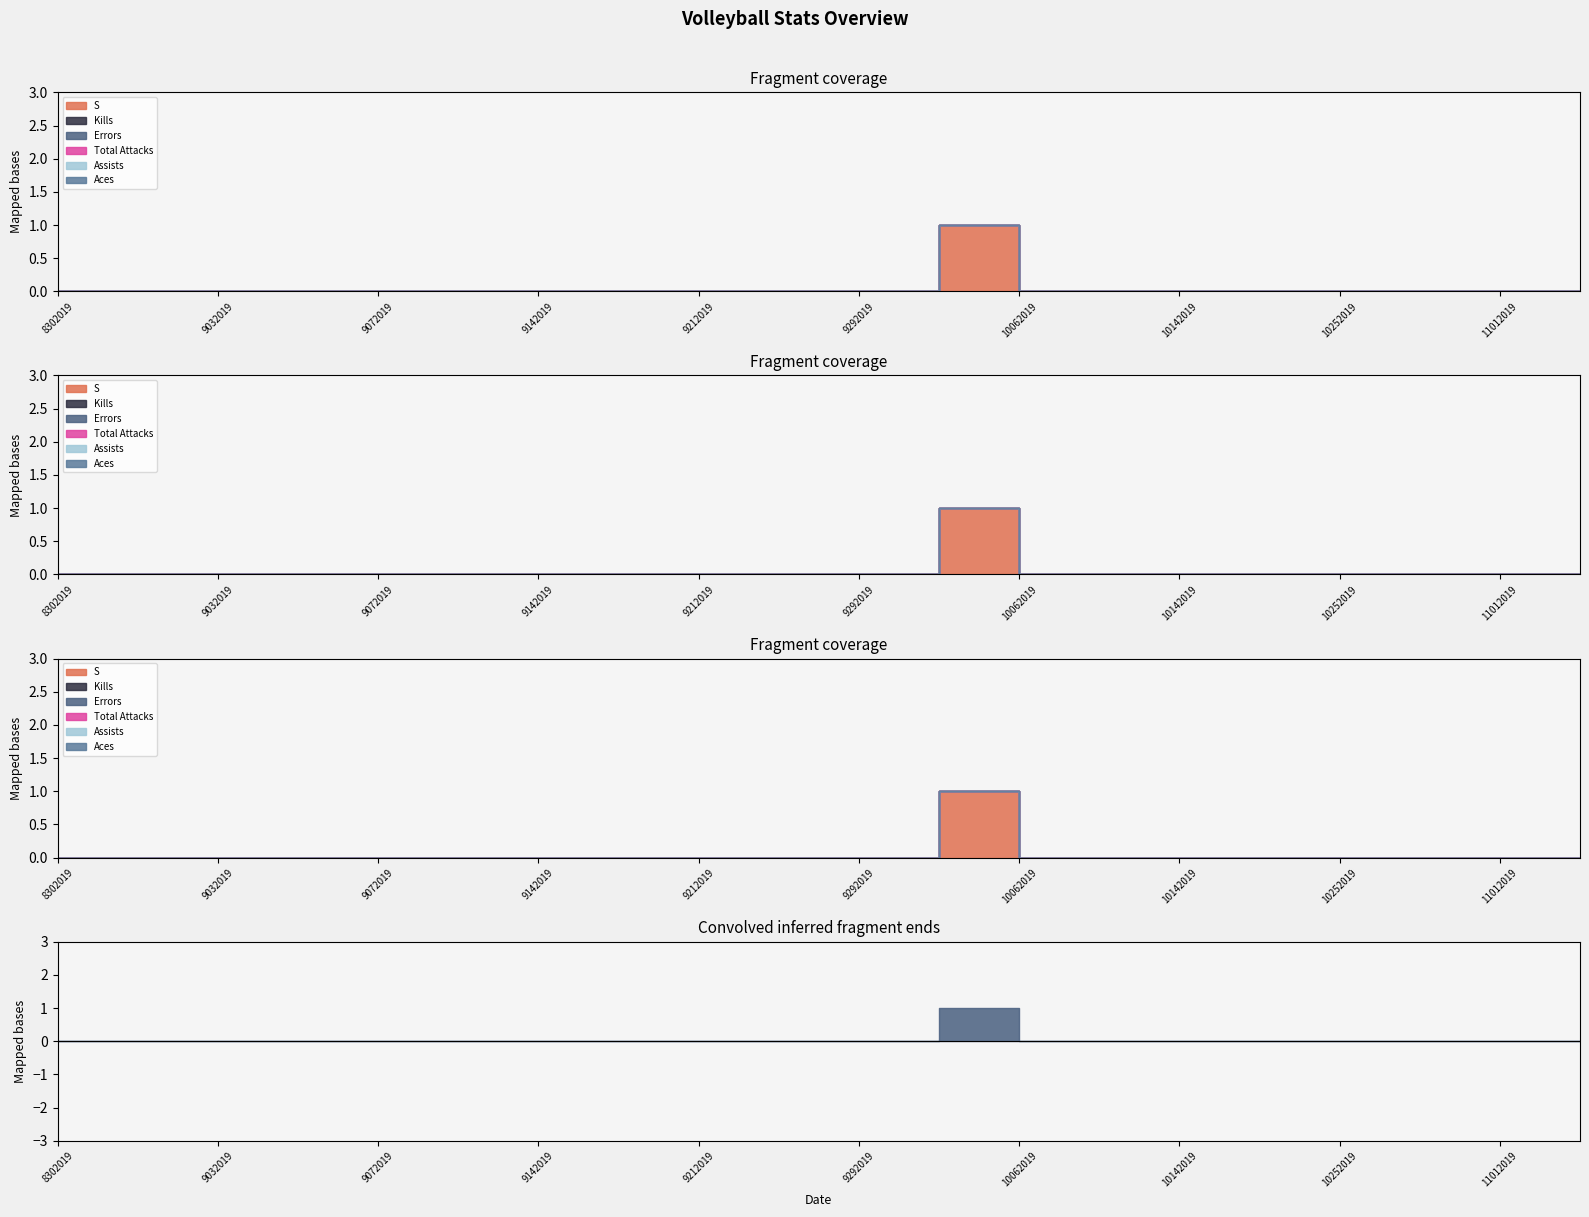

True or false: Kills and Total Attacks cross at least once.

False